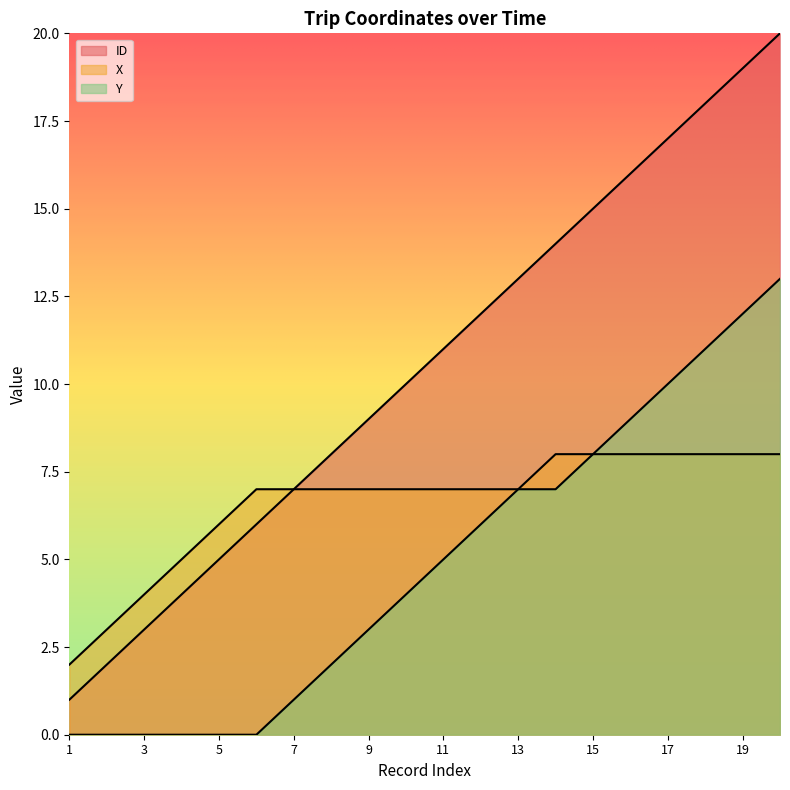

What is the difference between the maximum and minimum values in the X series?

6